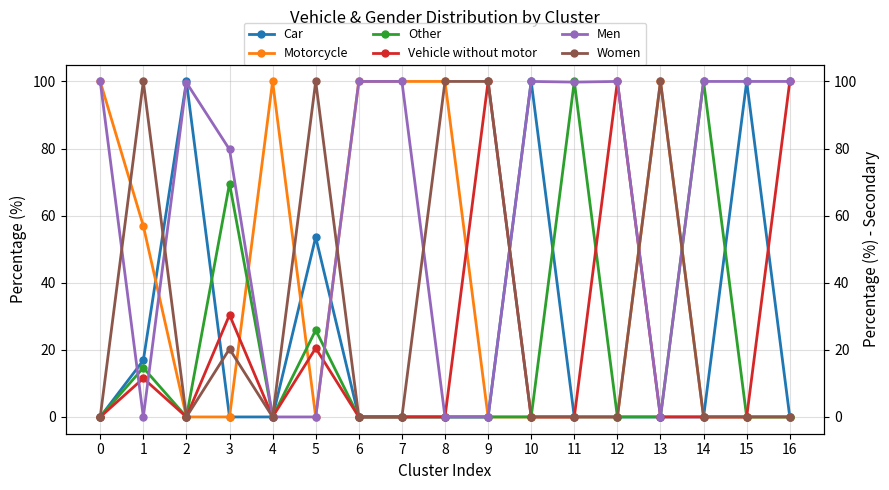

Reading right to left, what are all the values shown in this chart?

Car: 16=0.0	15=100.0	14=0.0	13=0.0	12=0.0	11=0.0	10=100.0	9=0.0	8=0.0	7=0.0	6=0.0	5=53.6	4=0.0	3=0.0	2=100.0	1=16.9	0=0.0
Motorcycle: 16=0.0	15=0.0	14=0.0	13=100.0	12=0.0	11=0.0	10=0.0	9=0.0	8=100.0	7=100.0	6=100.0	5=0.0	4=100.0	3=0.0	2=0.0	1=56.9	0=100.0
Other: 16=0.0	15=0.0	14=100.0	13=0.0	12=0.0	11=100.0	10=0.0	9=0.0	8=0.0	7=0.0	6=0.0	5=25.9	4=0.0	3=69.6	2=0.0	1=14.7	0=0.0
Vehicle without motor: 16=100.0	15=0.0	14=0.0	13=0.0	12=100.0	11=0.0	10=0.0	9=100.0	8=0.0	7=0.0	6=0.0	5=20.5	4=0.0	3=30.4	2=0.0	1=11.5	0=0.0
Men: 16=100.0	15=100.0	14=100.0	13=0.0	12=100.0	11=99.8	10=100.0	9=0.0	8=0.0	7=100.0	6=100.0	5=0.0	4=0.0	3=79.7	2=99.7	1=0.0	0=100.0
Women: 16=0.0	15=0.0	14=0.0	13=100.0	12=0.0	11=0.0	10=0.0	9=100.0	8=100.0	7=0.0	6=0.0	5=100.0	4=0.0	3=20.3	2=0.0	1=100.0	0=0.0